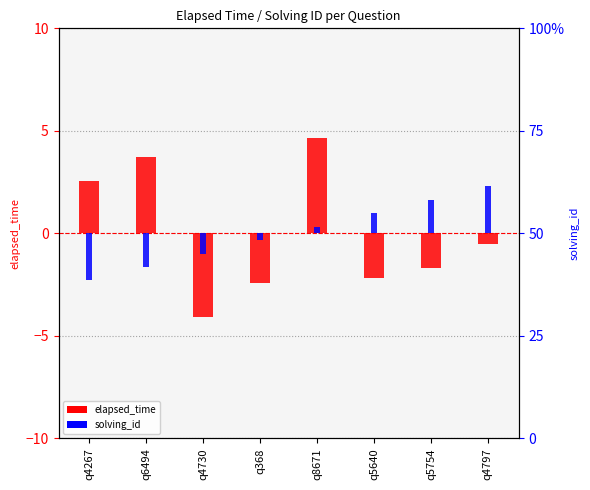

Rank the series by their maximum value, from lowest to highest.

solving_id, elapsed_time